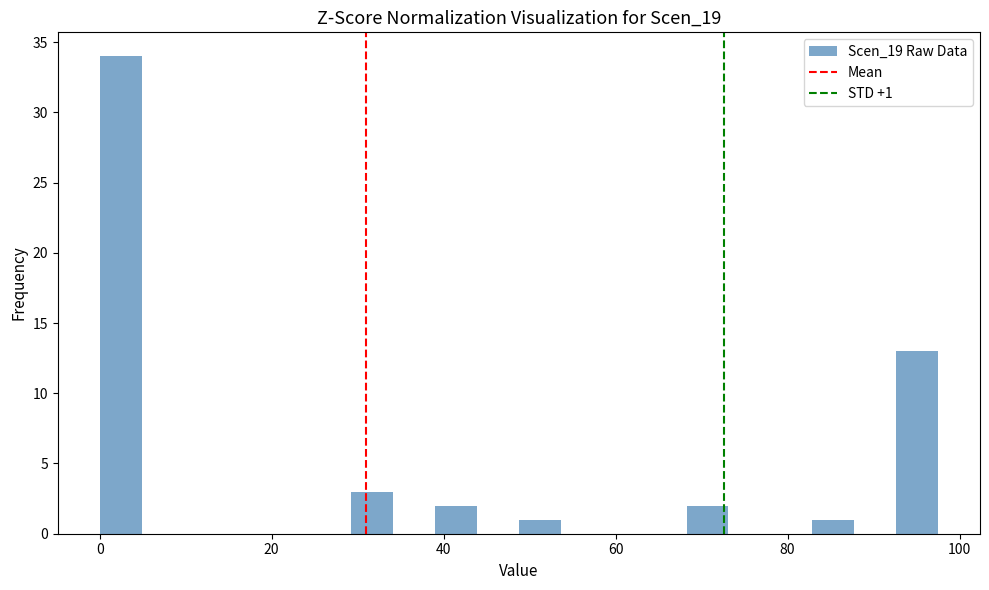

Around what value on the x-axis is the tallest bar? Give the approximate position of its centre, as read against the axis.

2